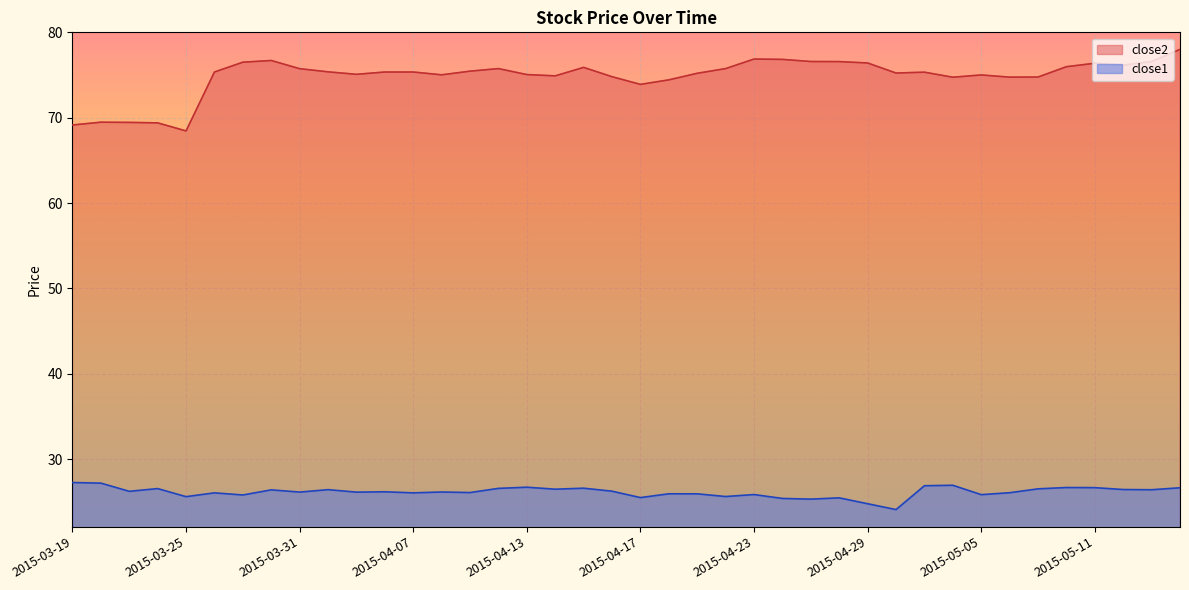

Is it true that close2 equals 124.2 at 2015-04-06?

False